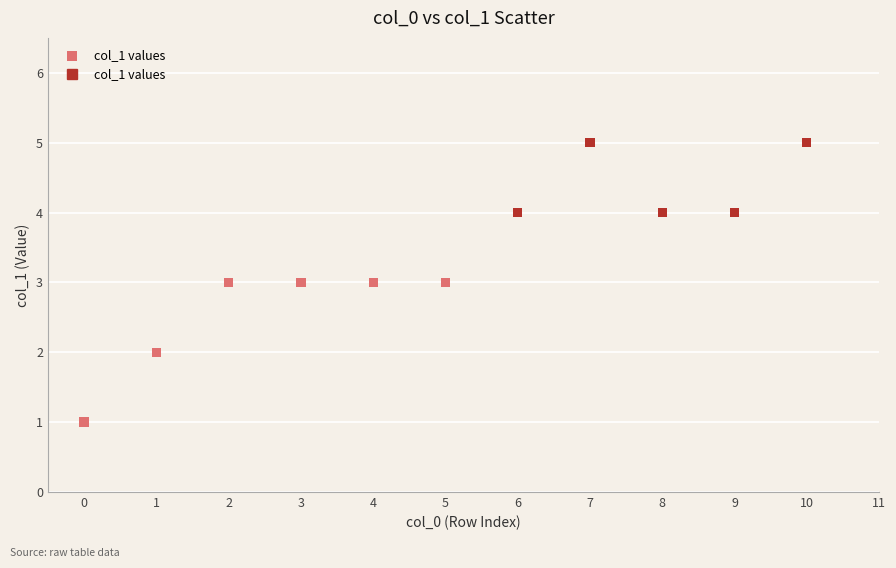

What is the average Y value?

3